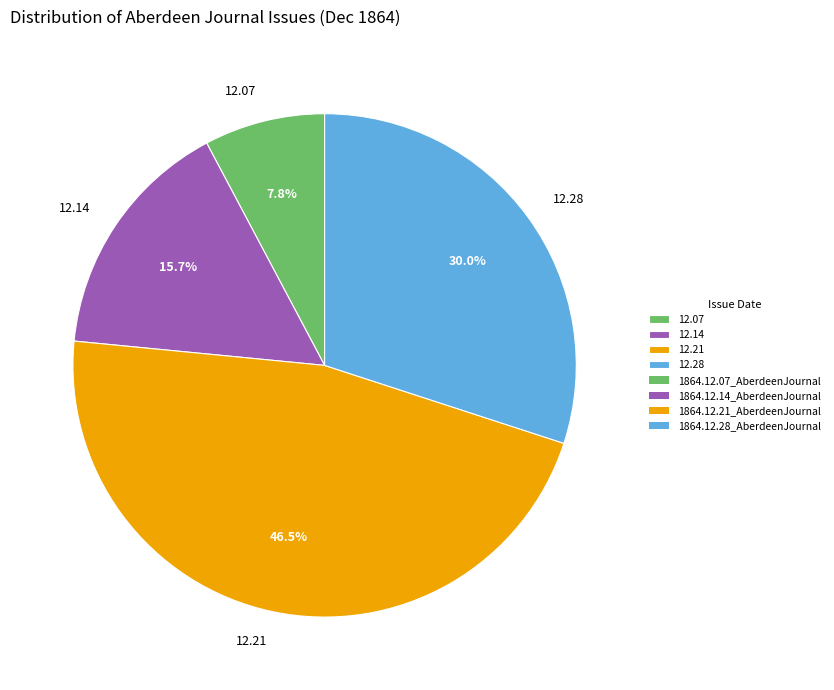

Rank the categories by value from lowest to highest.

12.07, 12.14, 12.28, 12.21